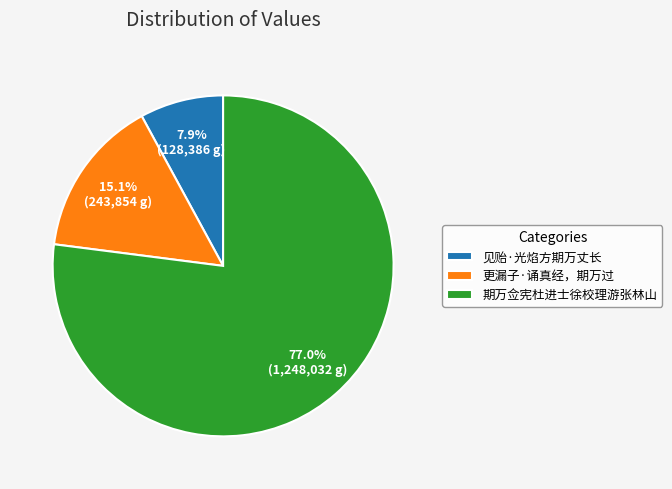

What percentage is the 见贻·光焰方期万丈长 slice, to the nearest percent?

8%